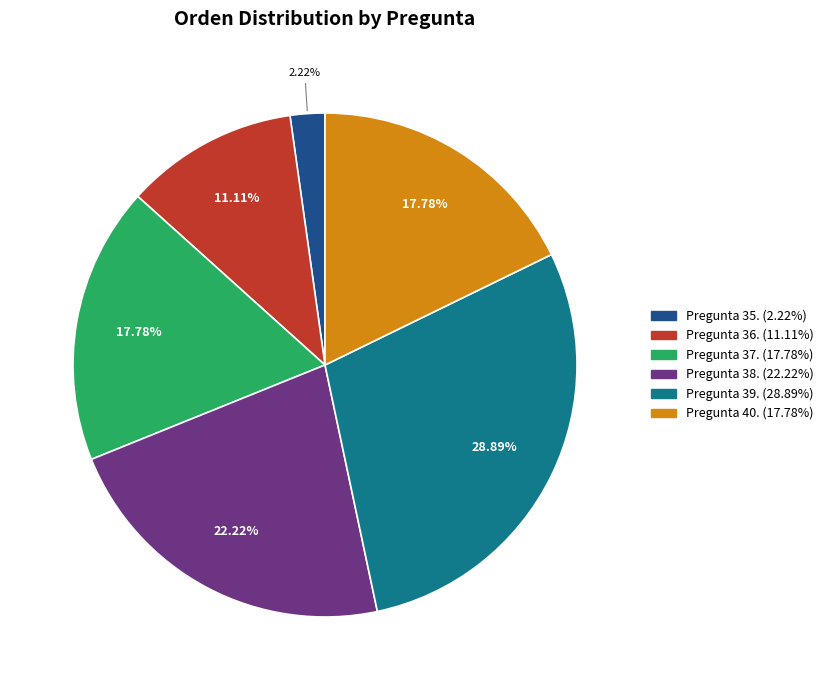

Is there a majority slice in this chart?

No